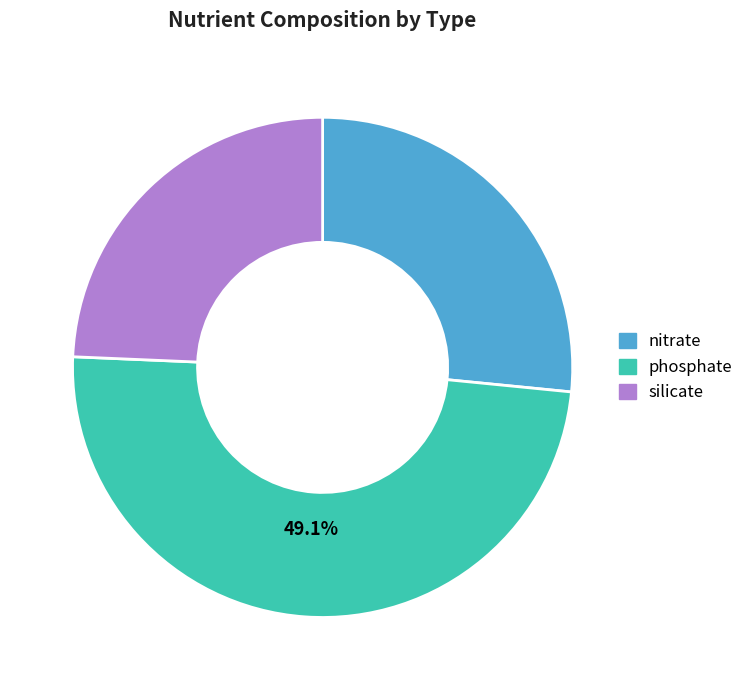

Does any single category account for the majority?

No